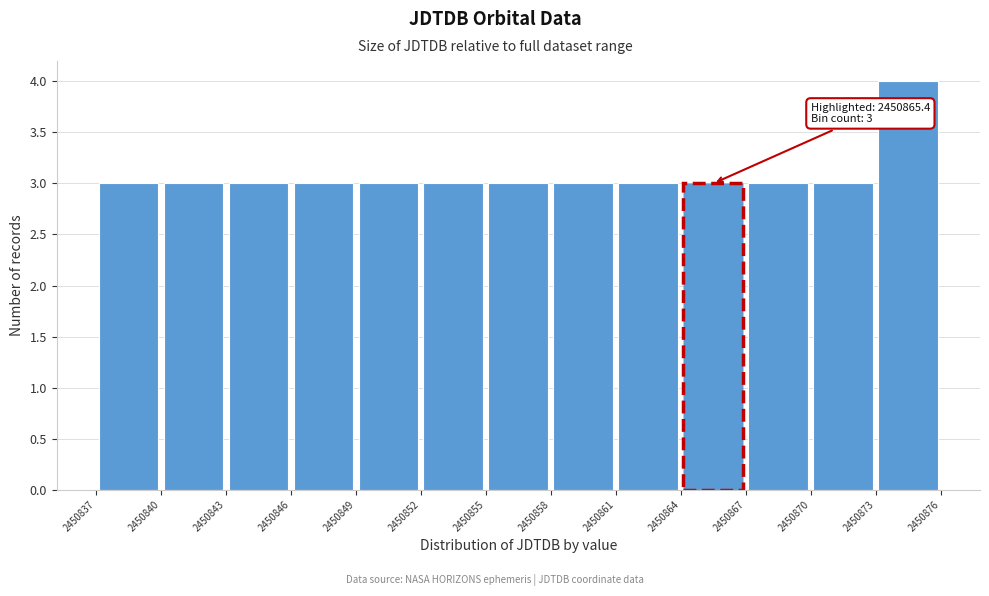

Over which range of the x-axis is the bar tallest?

2450873 to 2450876